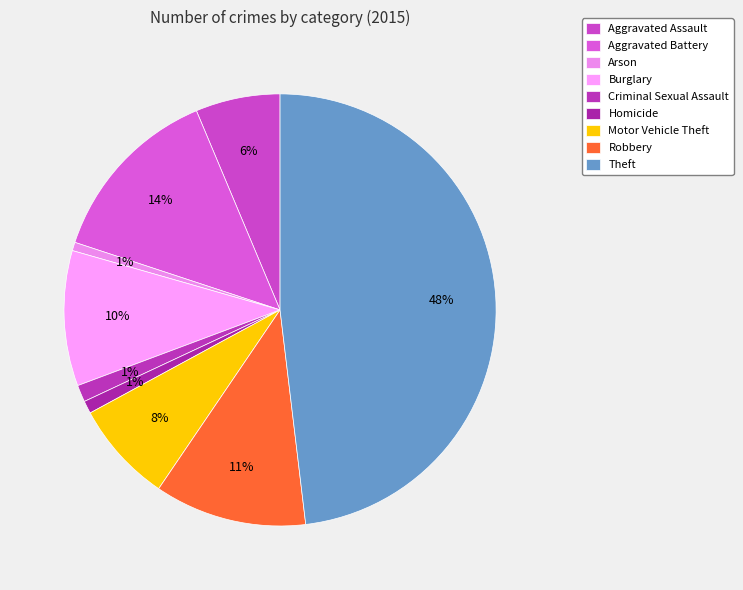

What is the largest slice in the pie chart?

Theft